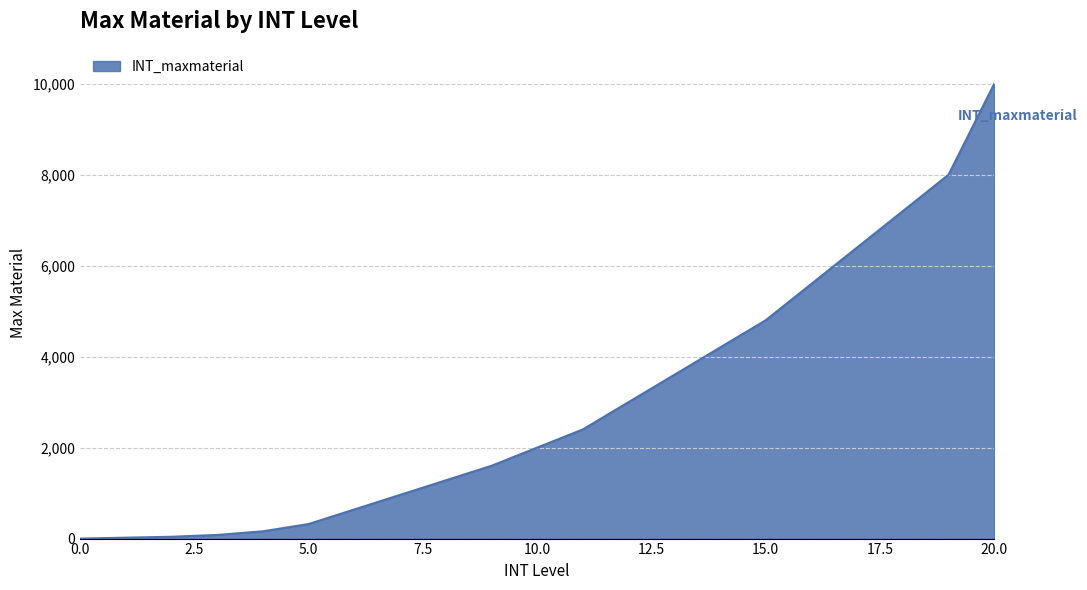

What is the greatest value displayed?

9999